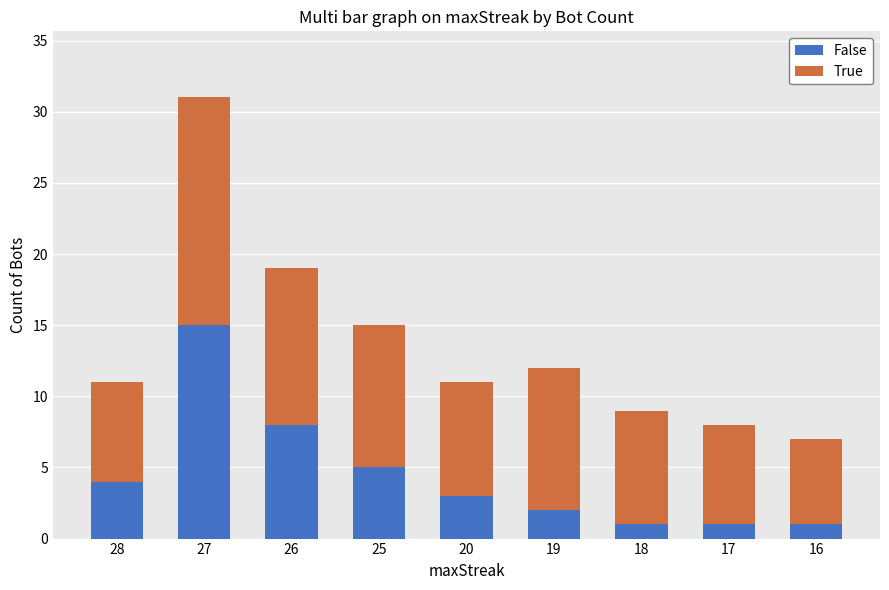

Does the chart contain stacked bars?

Yes